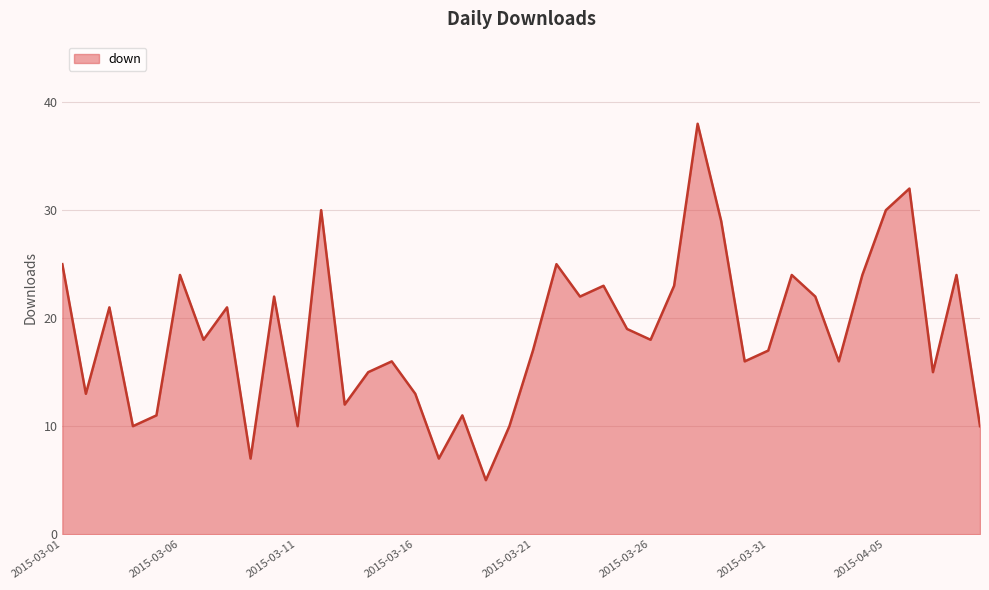

What is the minimum value shown in the chart?

5